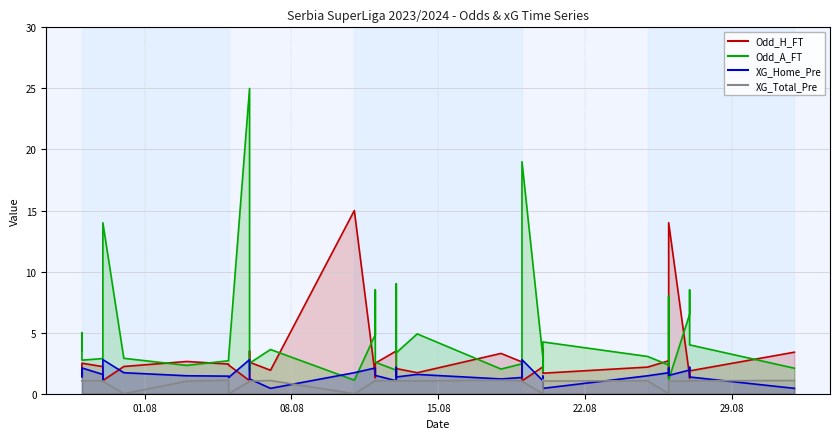

True or false: Odd_A_FT has more than 0 points higher than both neighbors.

True